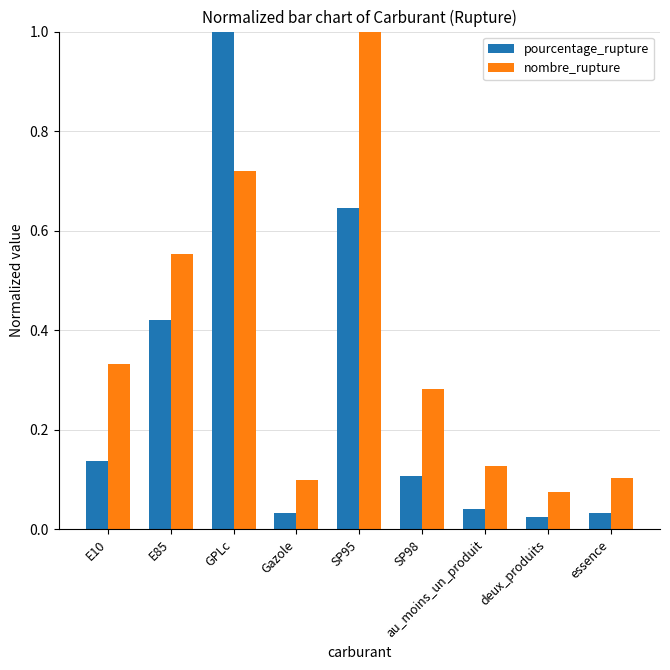

What is the maximum value for pourcentage_rupture?

1.0